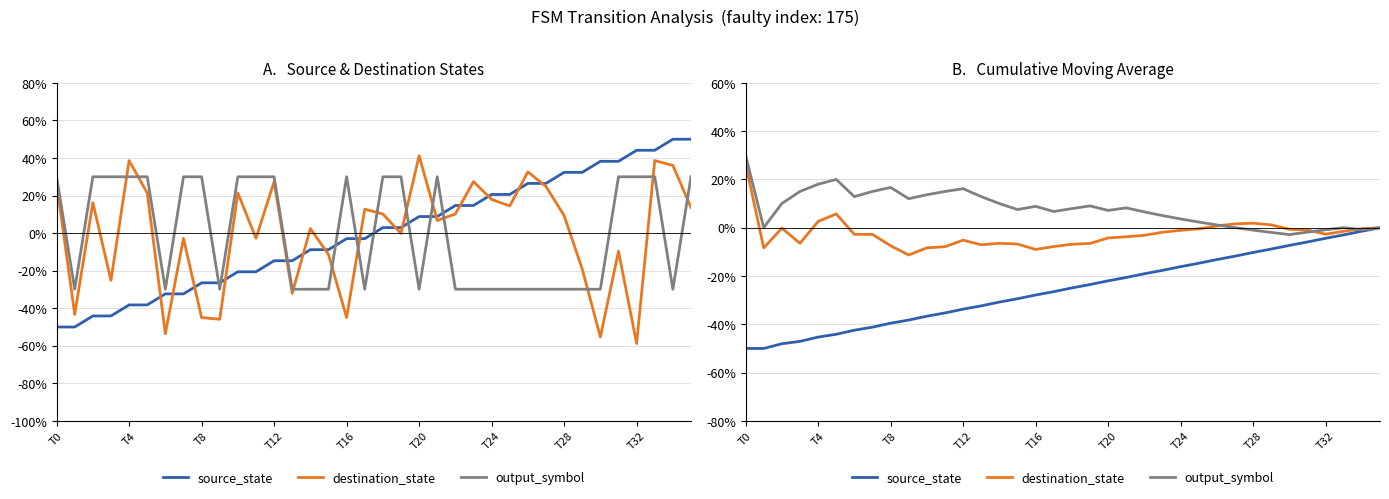

What position from the right is 17?

19